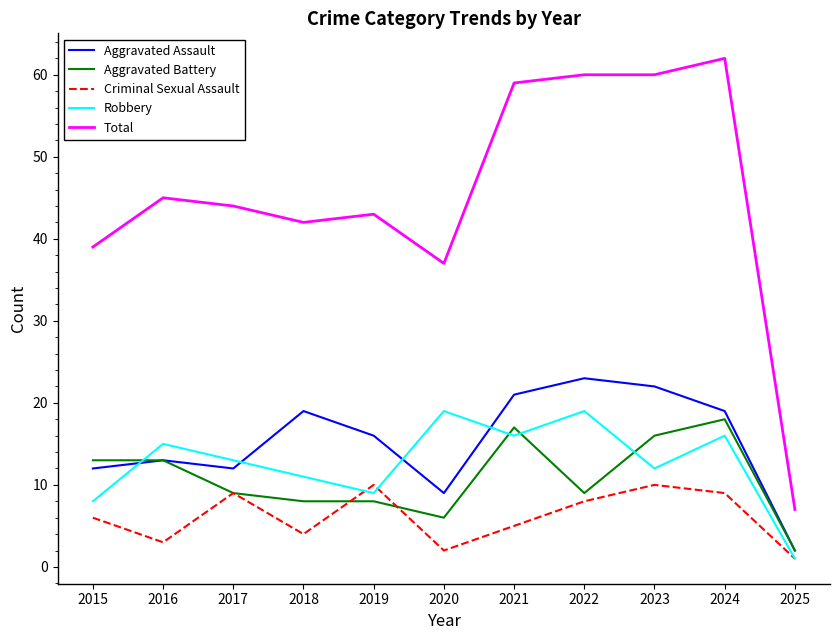

The Criminal Sexual Assault series shows 3 at 2019. True or false?

False